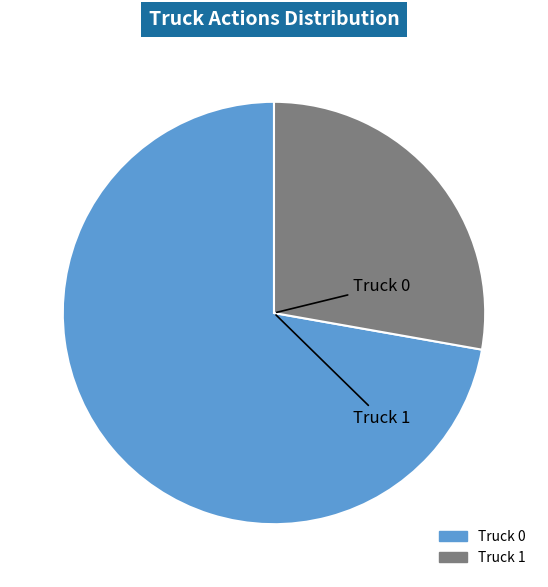

What is the change in value from Truck 0 to Truck 1?

-8